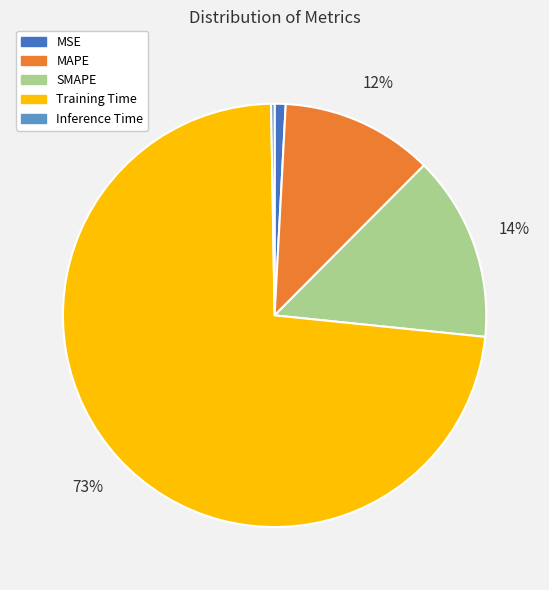

Does SMAPE represent more than half of the total?

No